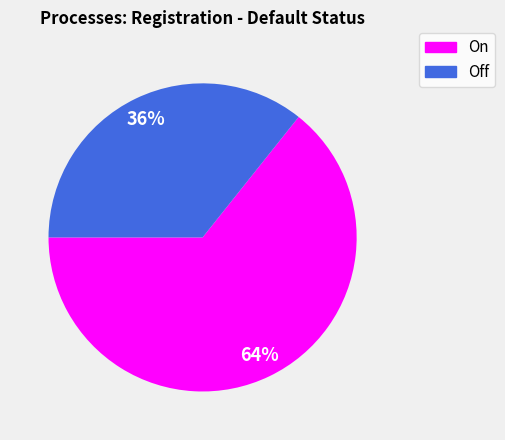

To the nearest percent, what is the average slice percentage?

50%